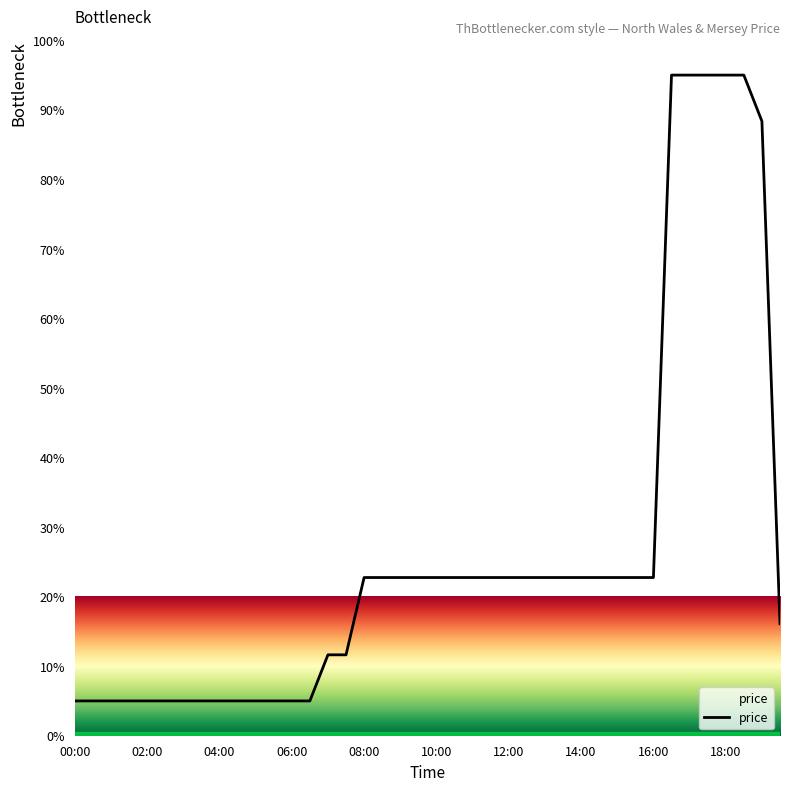

What is the difference between the maximum and minimum values?

90.0